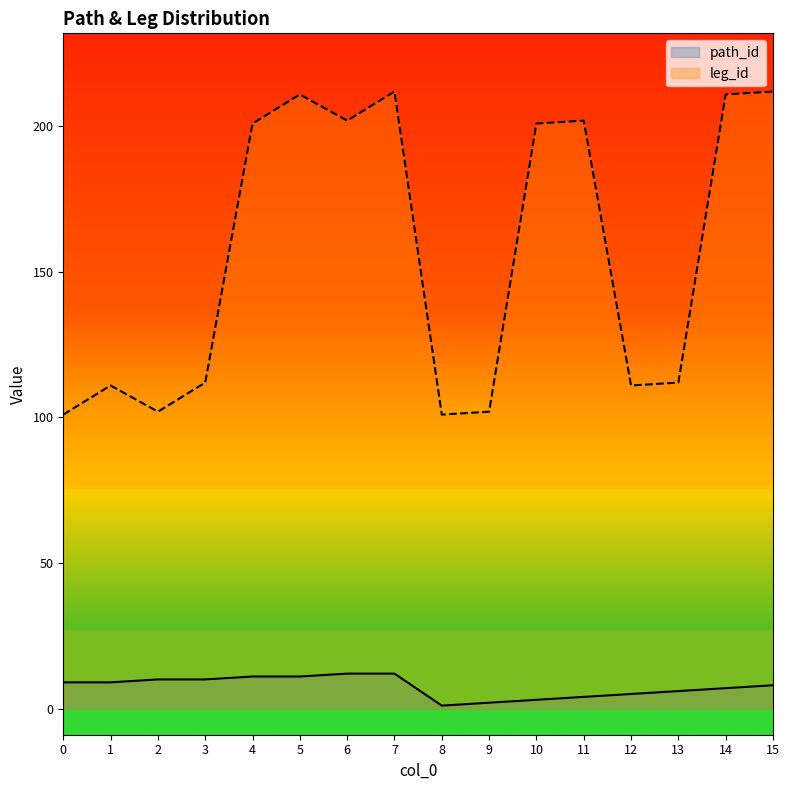

Where is leg_id nearest to the value 156?

3